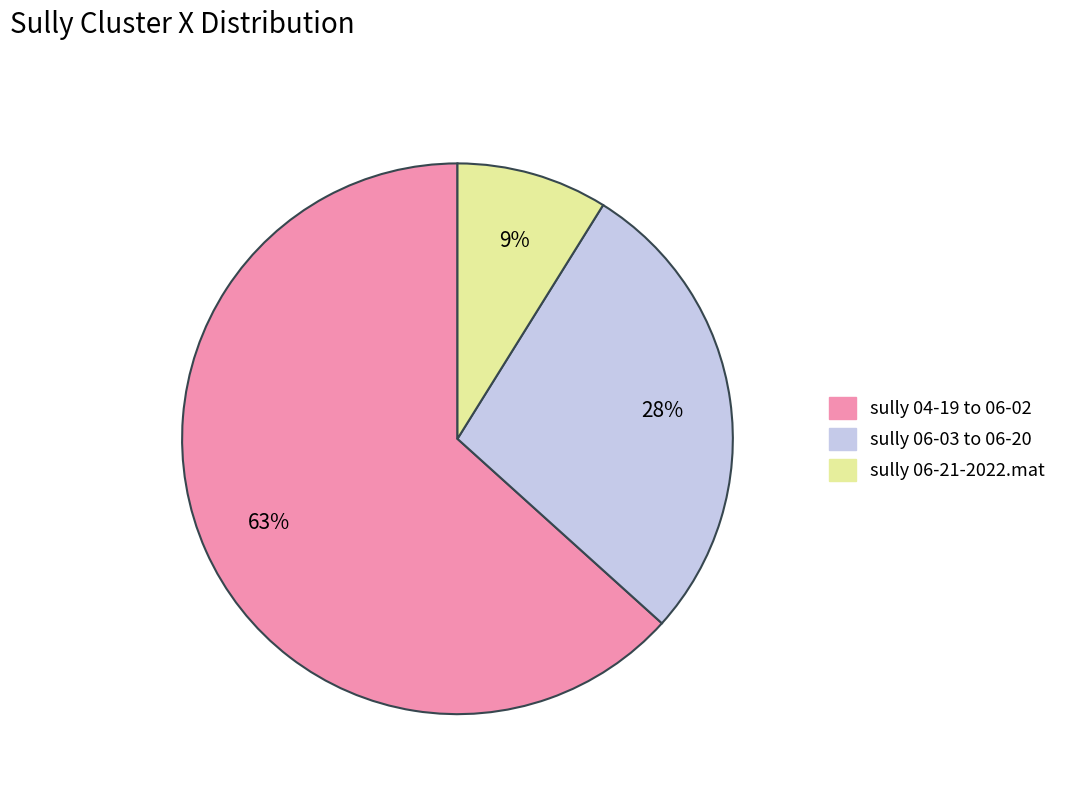

How many slices are in this pie chart?

3